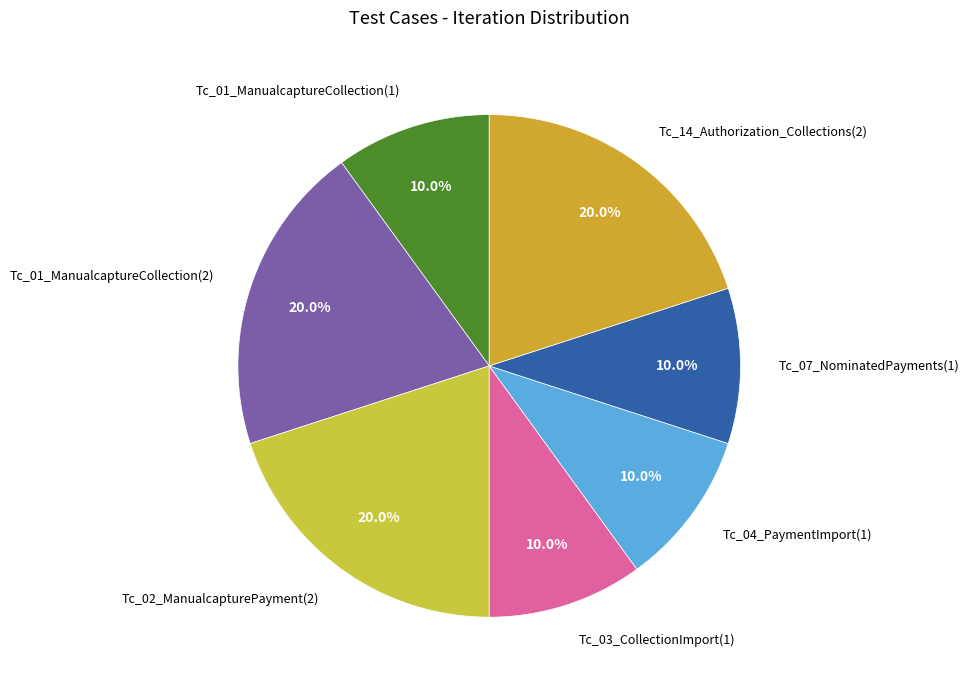

Does Tc_14_Authorization_Collections(2) represent more than half of the total?

No